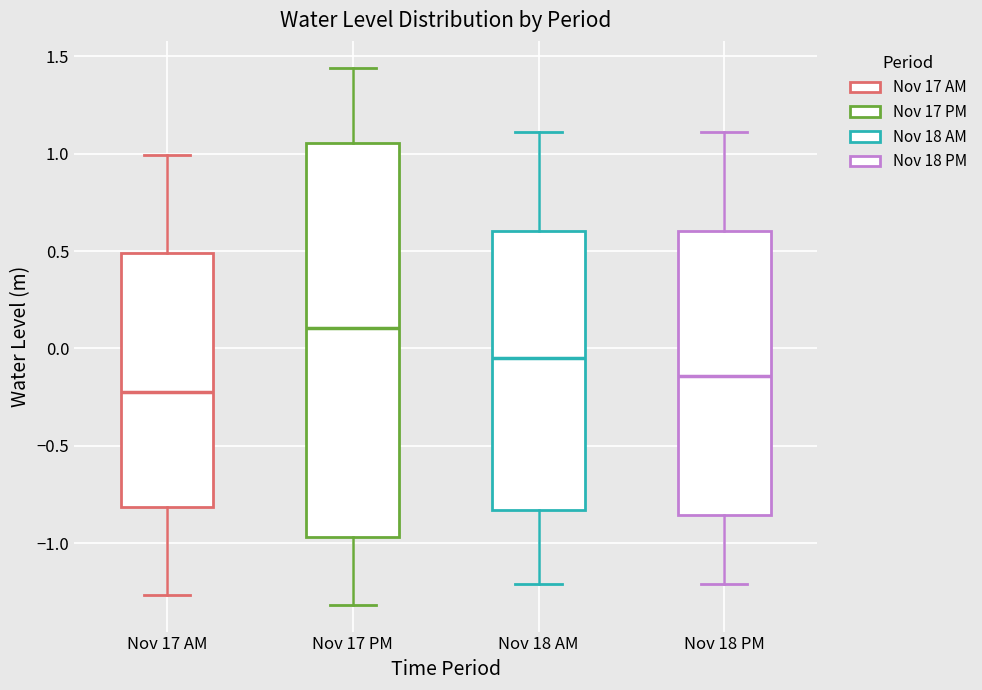

Reading left to right, transcribe this box plot: for each box, give where its median line is, the range the box spans, and where its two whiskers end, as read against the y-axis. The values are not printed on the chart, so give them approximately, as read against the axis.

Nov 17 AM: median -0.20, box -0.80 to 0.50, whiskers -1.25 to 1.00
Nov 17 PM: median 0.10, box -0.95 to 1.05, whiskers -1.30 to 1.45
Nov 18 AM: median -0.05, box -0.85 to 0.60, whiskers -1.20 to 1.10
Nov 18 PM: median -0.15, box -0.85 to 0.60, whiskers -1.20 to 1.10